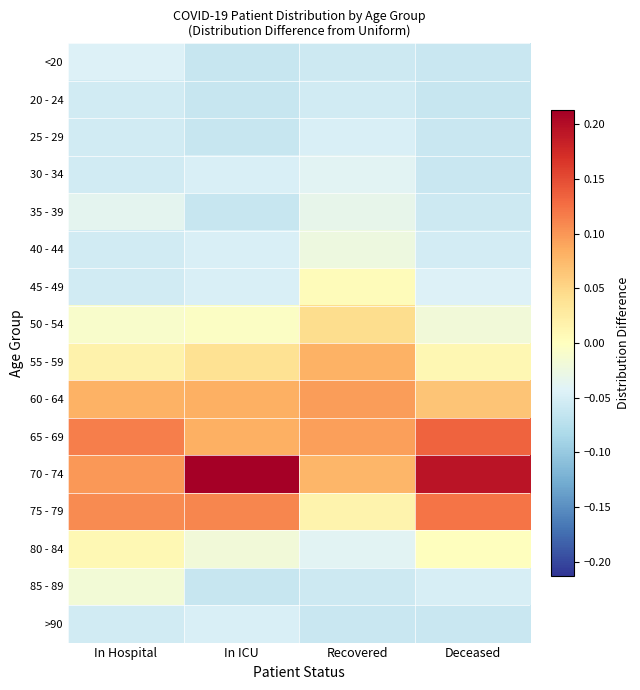

What is the maximum value shown in the chart?

0.2